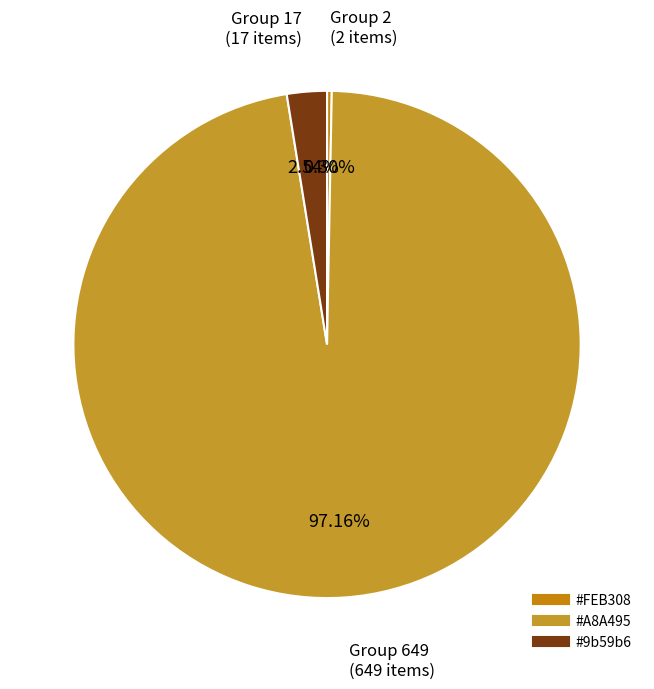

Does any single category account for the majority?

Yes